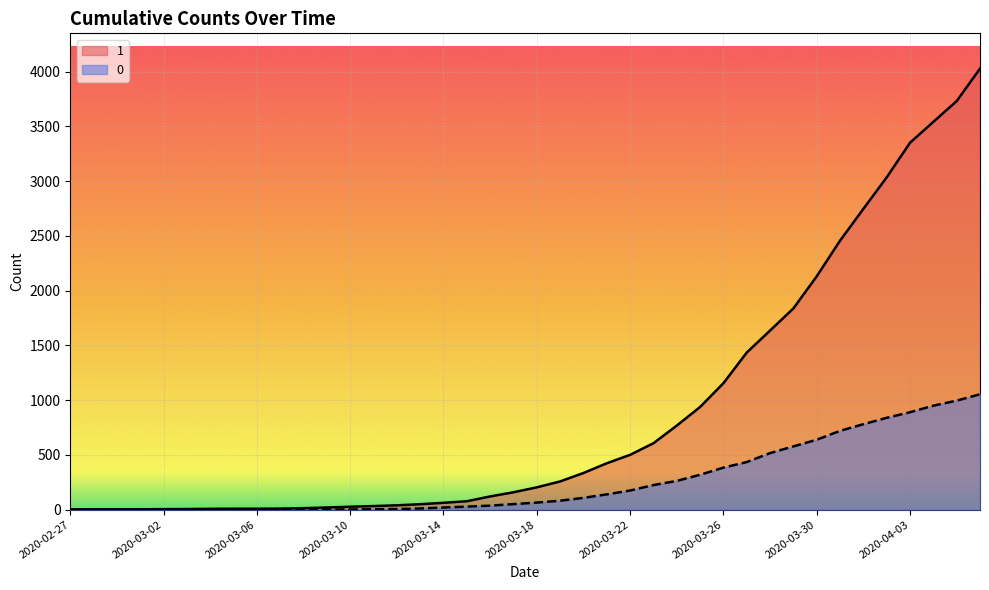

What is the label of the 40th point from the left?

2020-04-06